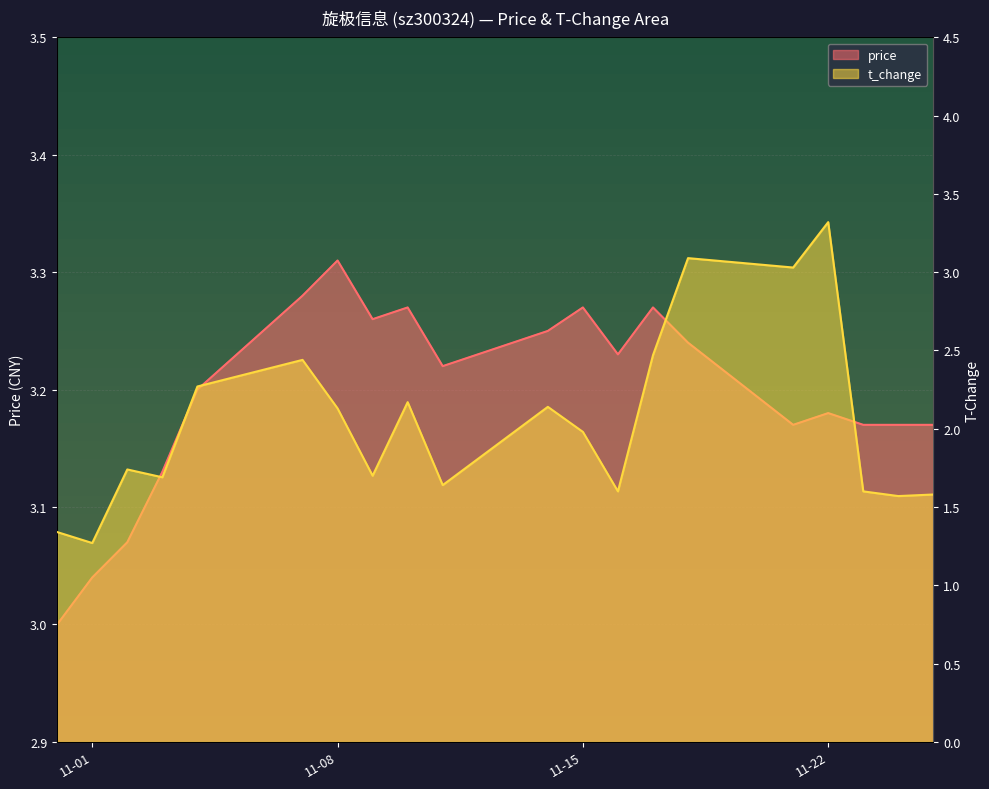

Count the number of categories in the chart.

20